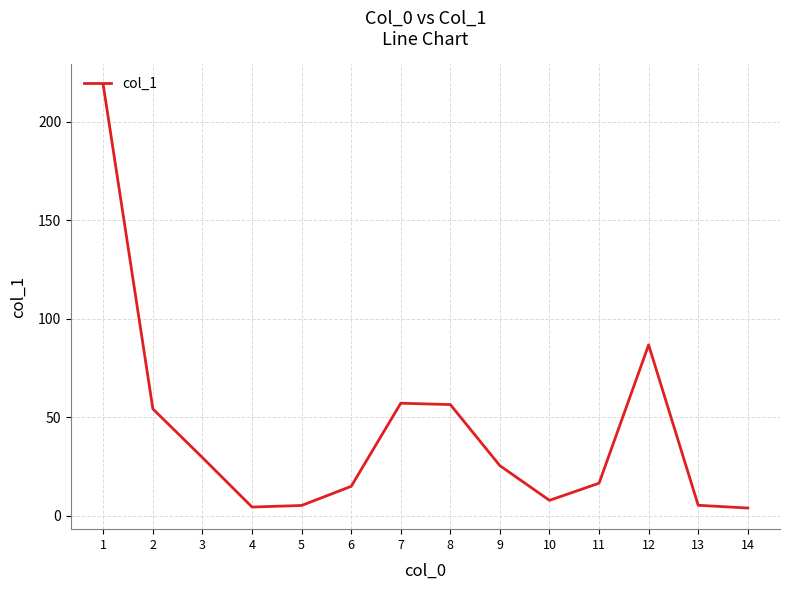

Which label corresponds to the largest value in the chart?

1